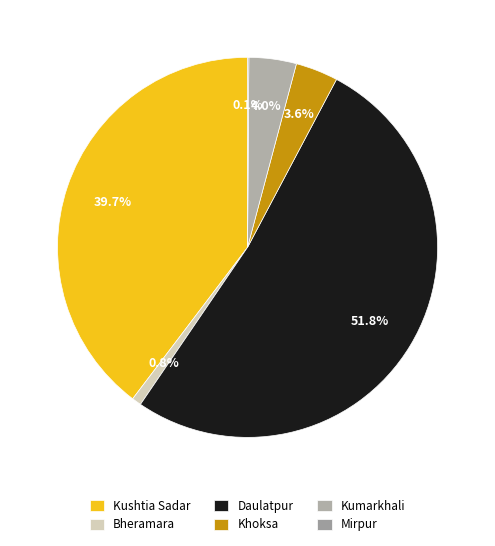

Is there any slice that represents more than half of the pie?

Yes